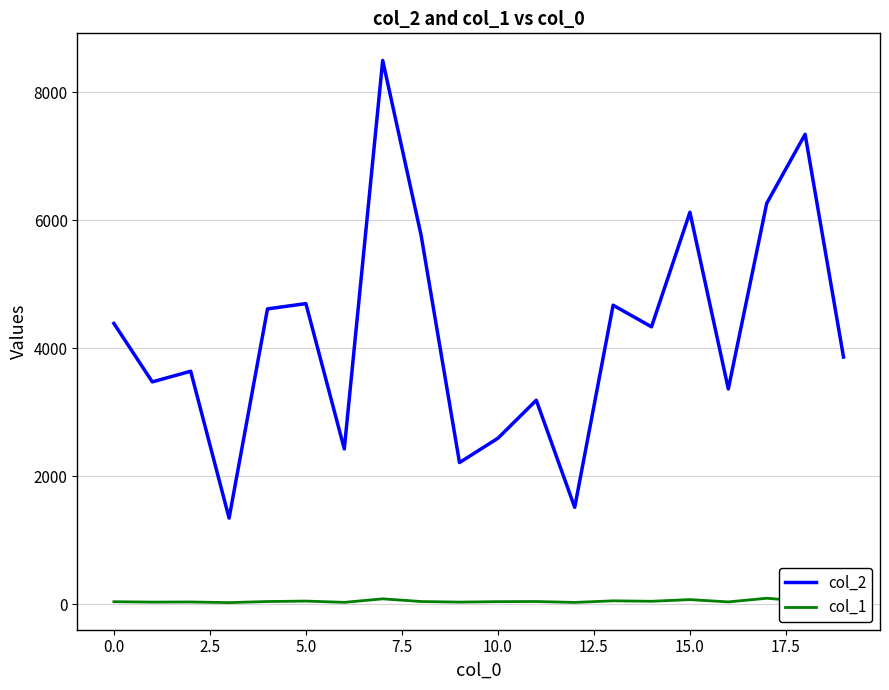

List the series in order of their peak value, lowest first.

col_1, col_2